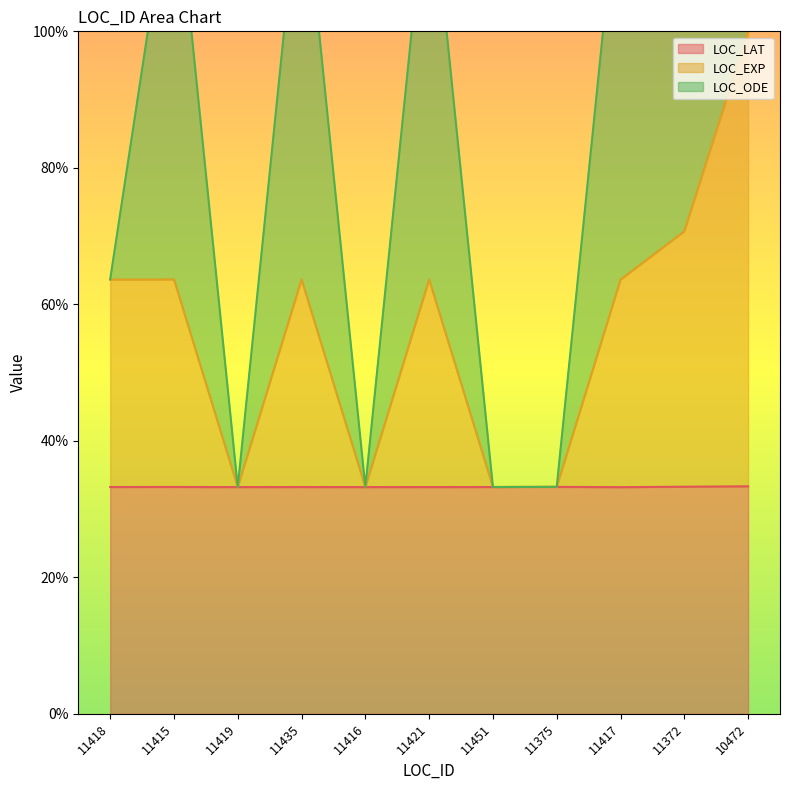

Between 11415 and 11435, which series saw the biggest shift?

LOC_LAT